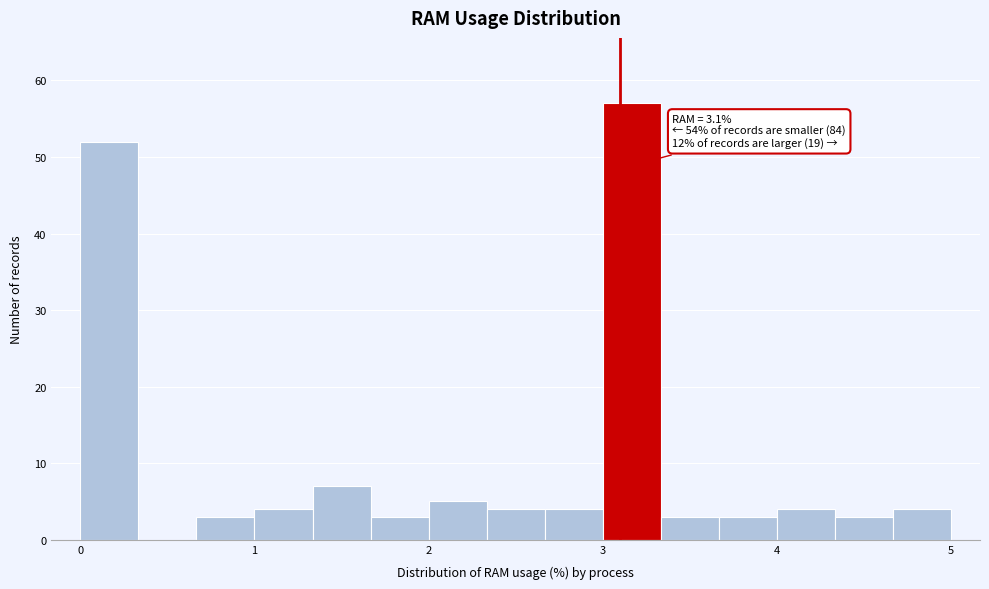

Around what value on the x-axis is the tallest bar? Give the approximate position of its centre, as read against the axis.

3.2